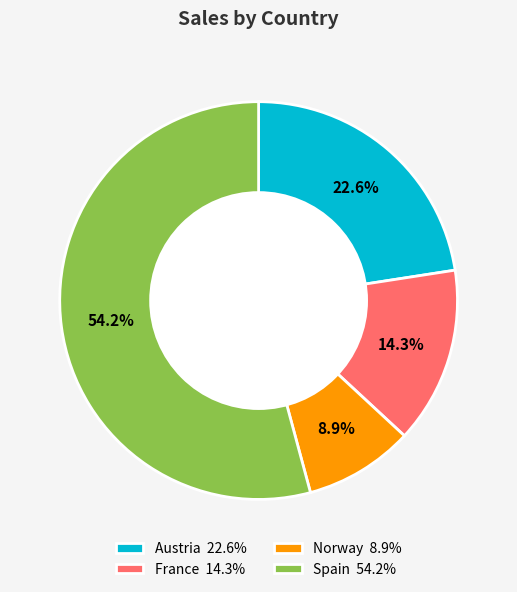

What percentage is the France slice, to the nearest percent?

14%